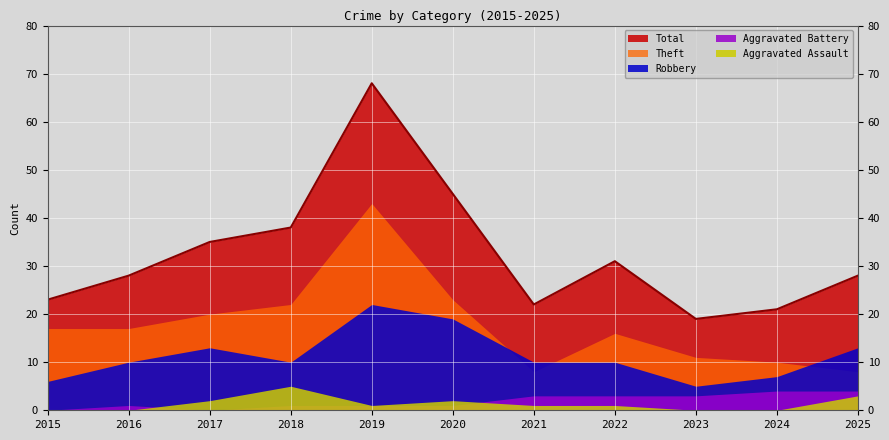

Reading right to left, what are all the values shown in this chart?

Aggravated Assault: 2025=3	2024=0	2023=0	2022=1	2021=1	2020=2	2019=1	2018=5	2017=2	2016=0	2015=0
Aggravated Battery: 2025=4	2024=4	2023=3	2022=3	2021=3	2020=1	2019=1	2018=1	2017=0	2016=1	2015=0
Robbery: 2025=13	2024=7	2023=5	2022=10	2021=10	2020=19	2019=22	2018=10	2017=13	2016=10	2015=6
Theft: 2025=8	2024=10	2023=11	2022=16	2021=8	2020=23	2019=43	2018=22	2017=20	2016=17	2015=17
Total: 2025=28	2024=21	2023=19	2022=31	2021=22	2020=45	2019=68	2018=38	2017=35	2016=28	2015=23